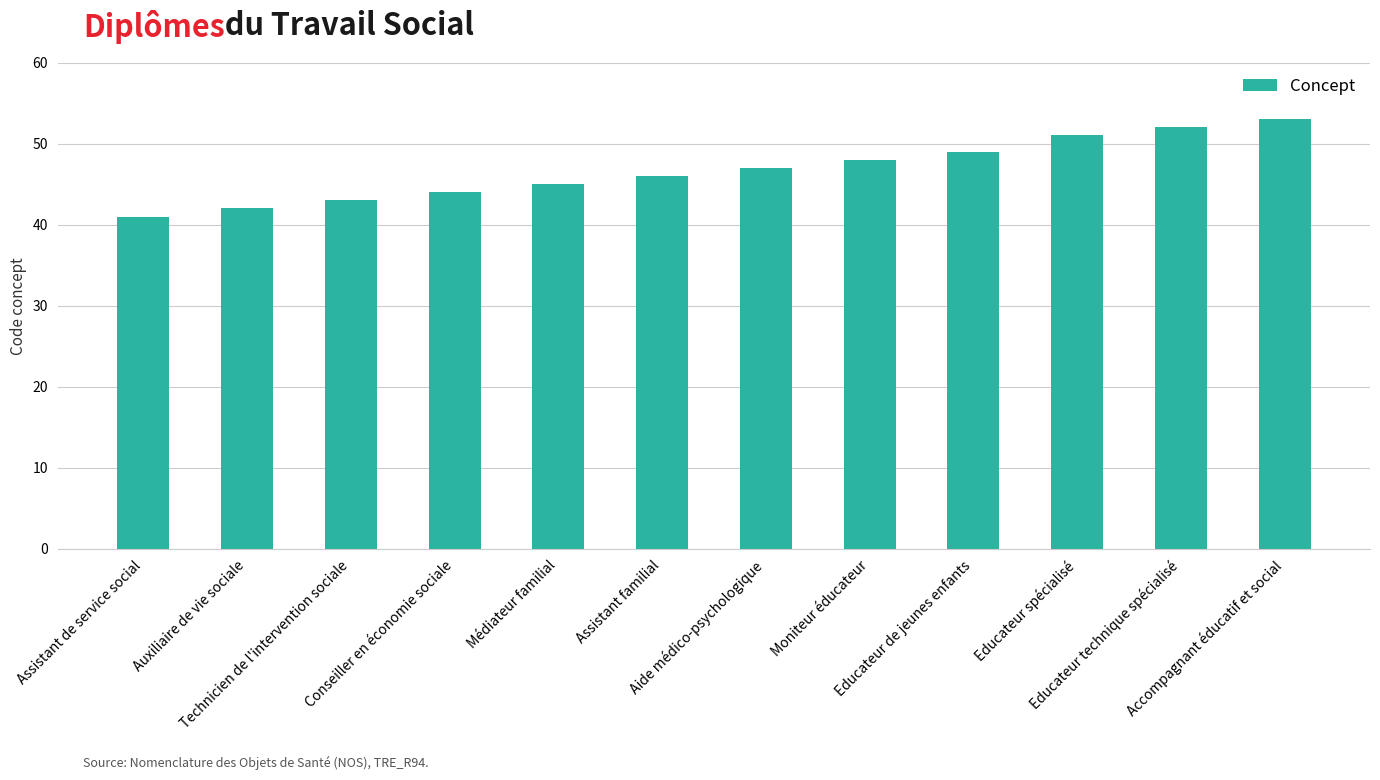

True or false: the data shows 48 at Moniteur éducateur.

True